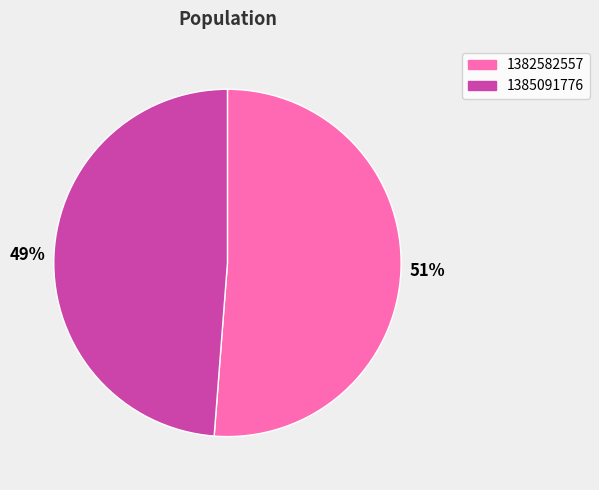

Is the sum of 1385091776 and 1382582557 greater than half?

Yes